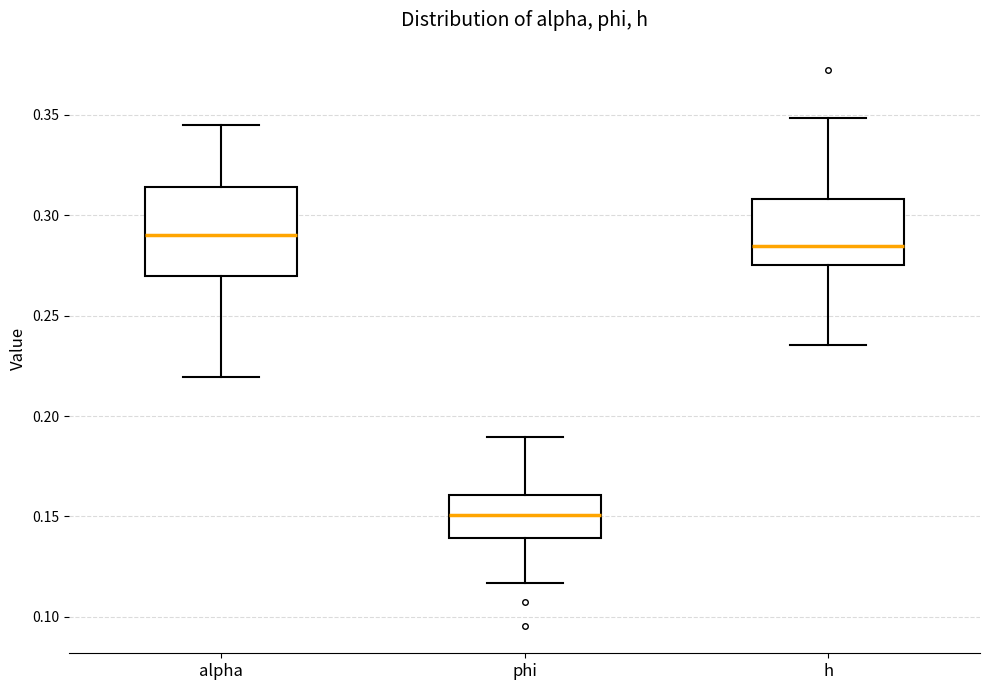

Comparing the boxes themselves (not the whiskers), which one is the tallest?

alpha